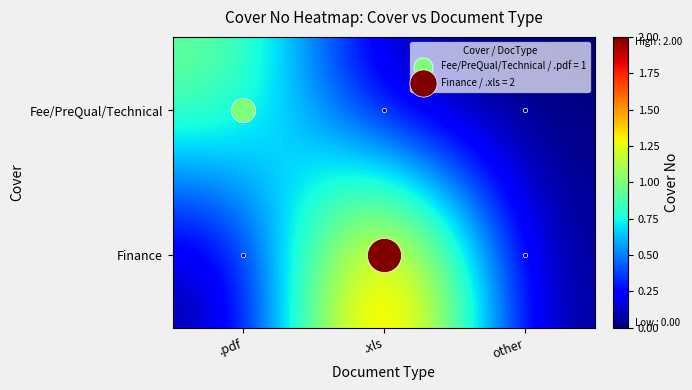

Between .pdf and .xls, which series saw the biggest shift?

Finance